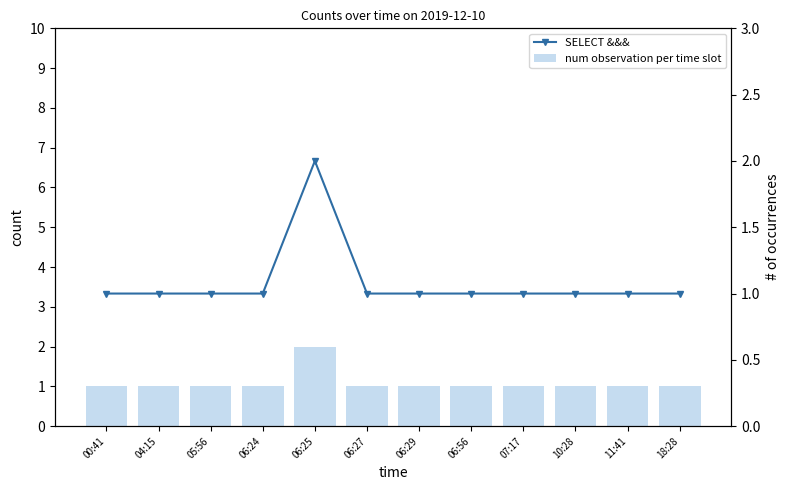

What position from the right is 06:56?

5